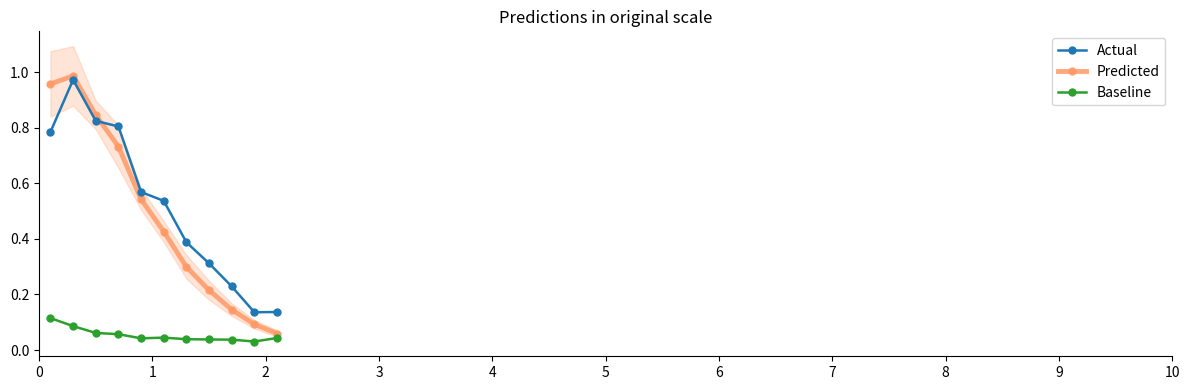

At how many categories does at least one series exceed 0?

11